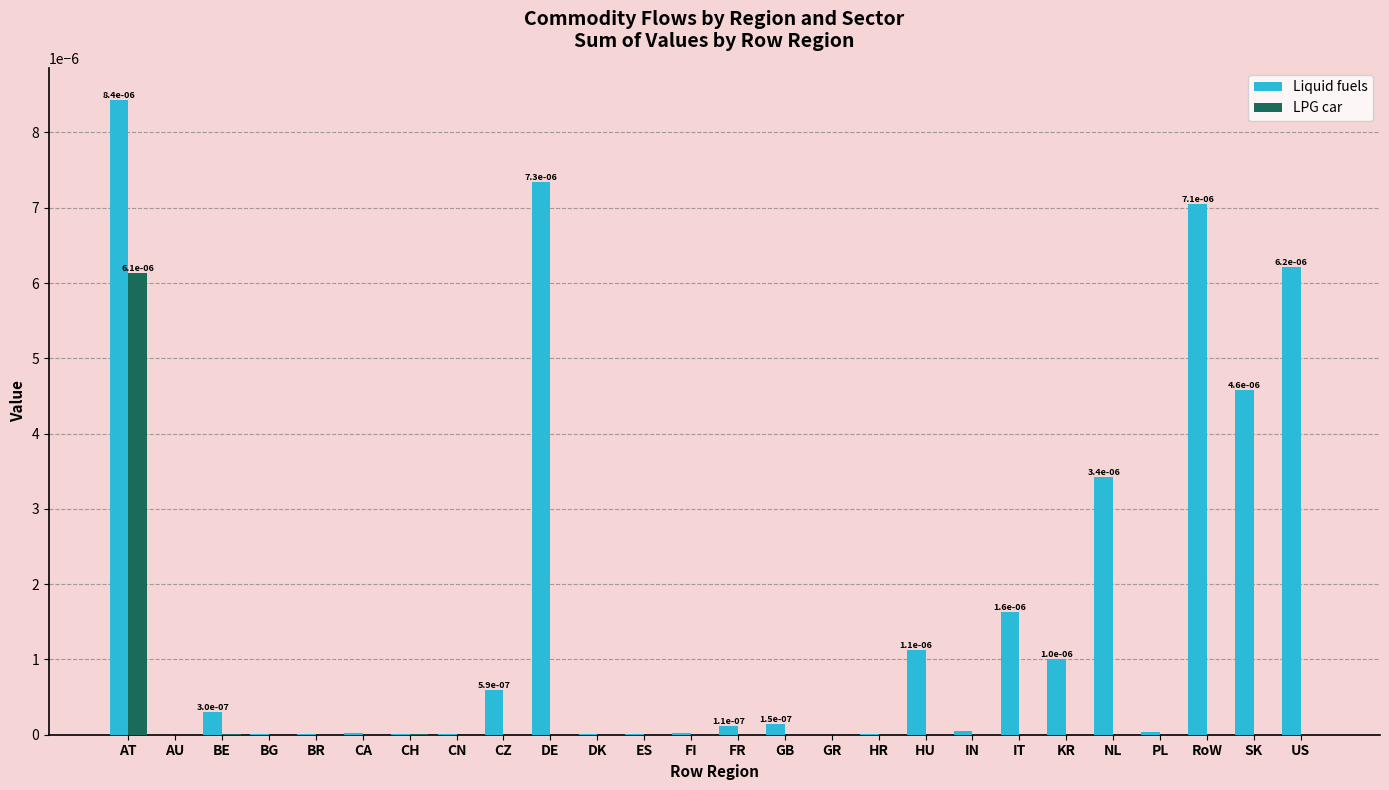

Between AT and DK, which series saw the biggest shift?

Liquid fuels